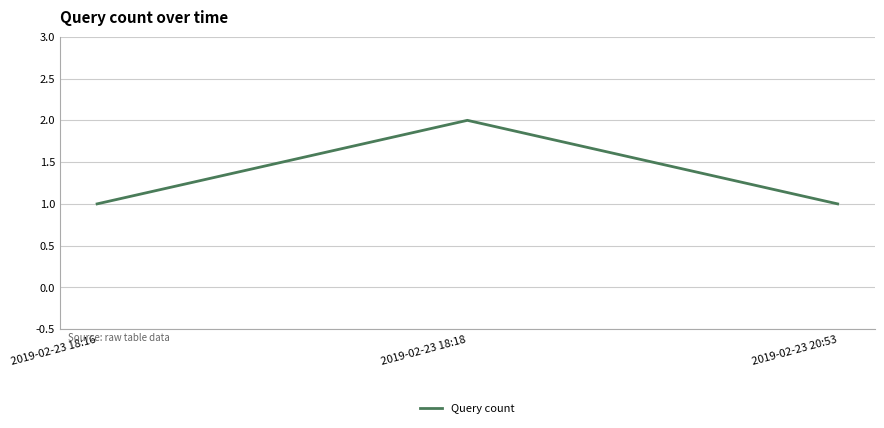

The value at 2019-02-23 18:16 is 1. True or false?

True